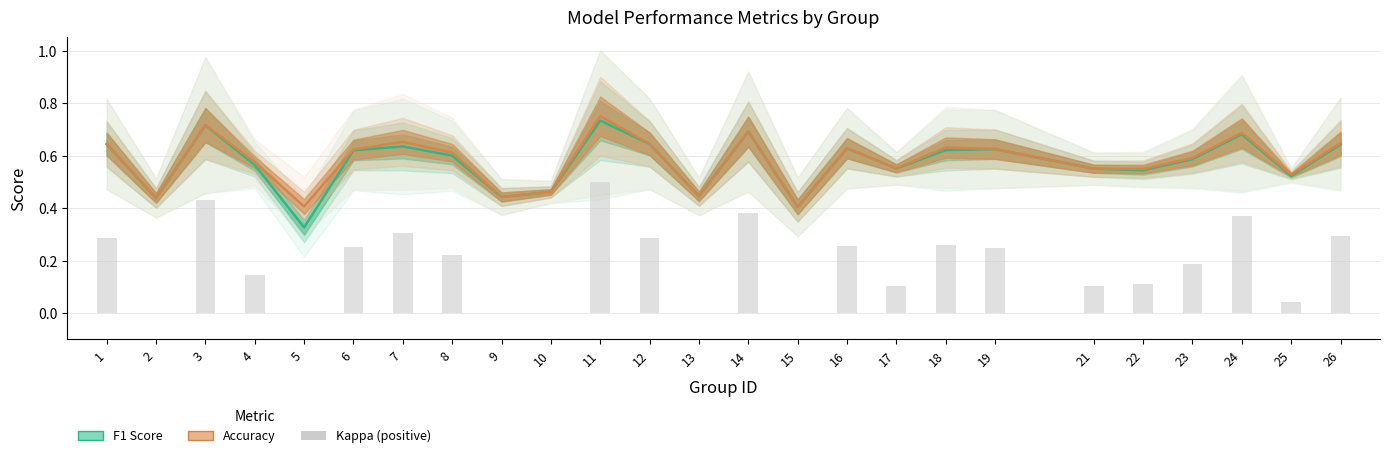

Reading right to left, list all the values displayed in this chart.

26=0.3	25=0.0	24=0.4	23=0.2	22=0.1	21=0.1	19=0.2	18=0.3	17=0.1	16=0.3	15=0.0	14=0.4	13=0.0	12=0.3	11=0.5	10=0.0	9=0.0	8=0.2	7=0.3	6=0.3	5=0.0	4=0.1	3=0.4	2=0.0	1=0.3